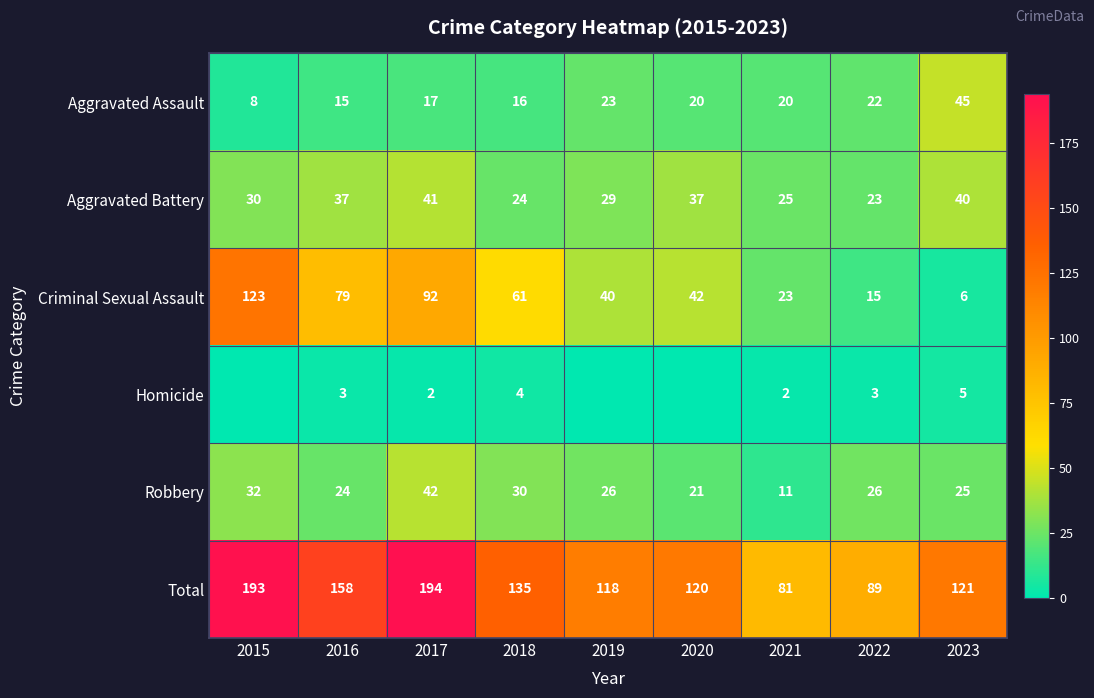

Which label corresponds to the largest value in the chart?

2017